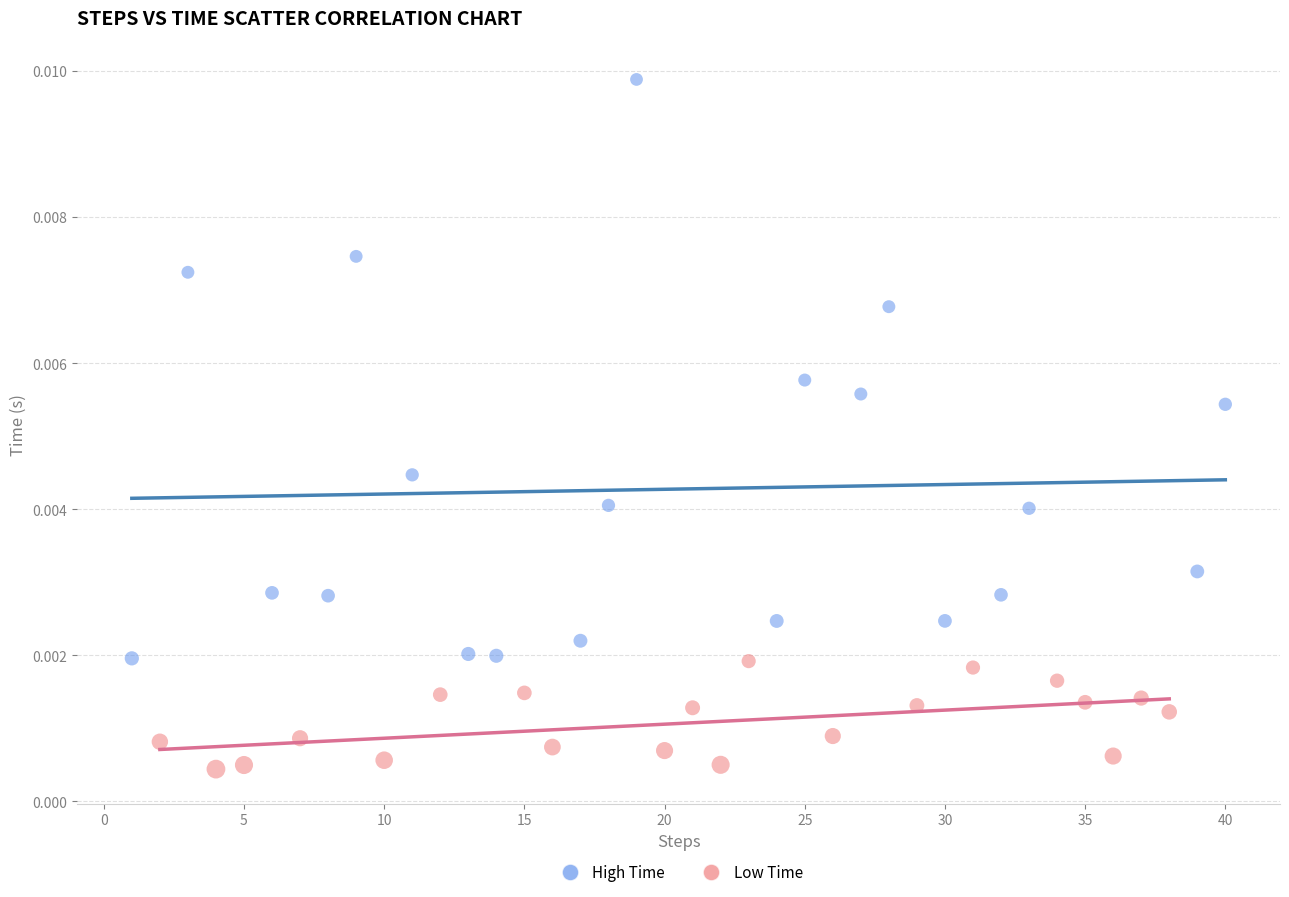

Which series reaches the maximum Y coordinate?

High Time